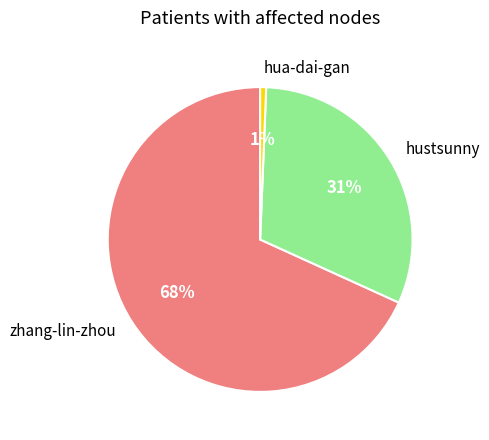

What is the majority slice?

zhang-lin-zhou